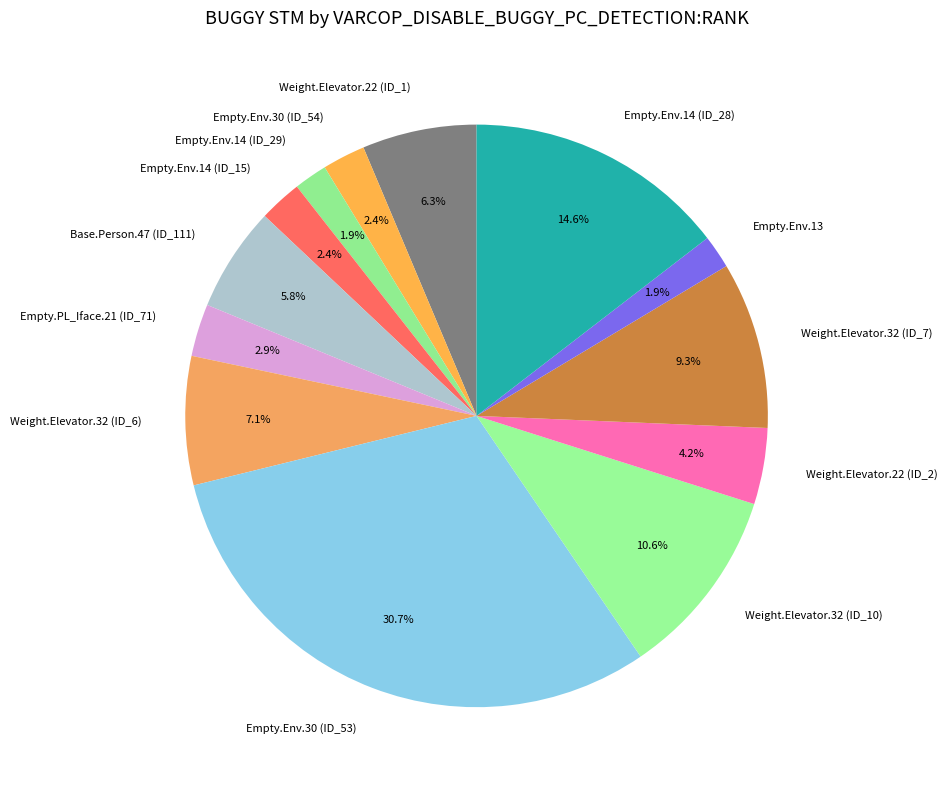

Combined, do Empty.PL_Iface.21 (ID_71) and Empty.Env.30 (ID_53) account for over 50%?

No